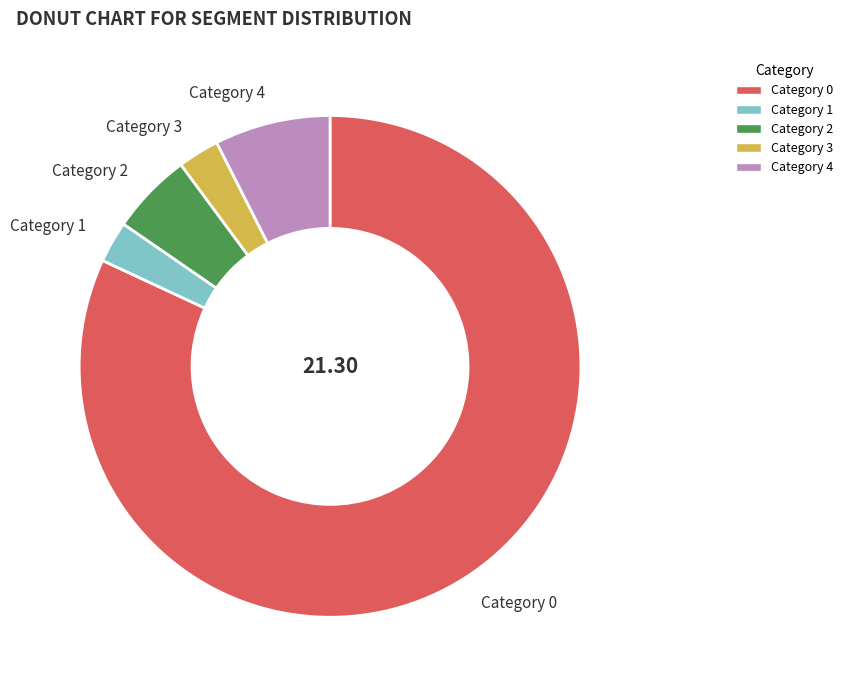

Do Category 1 and Category 0 together represent more than half of the pie?

Yes